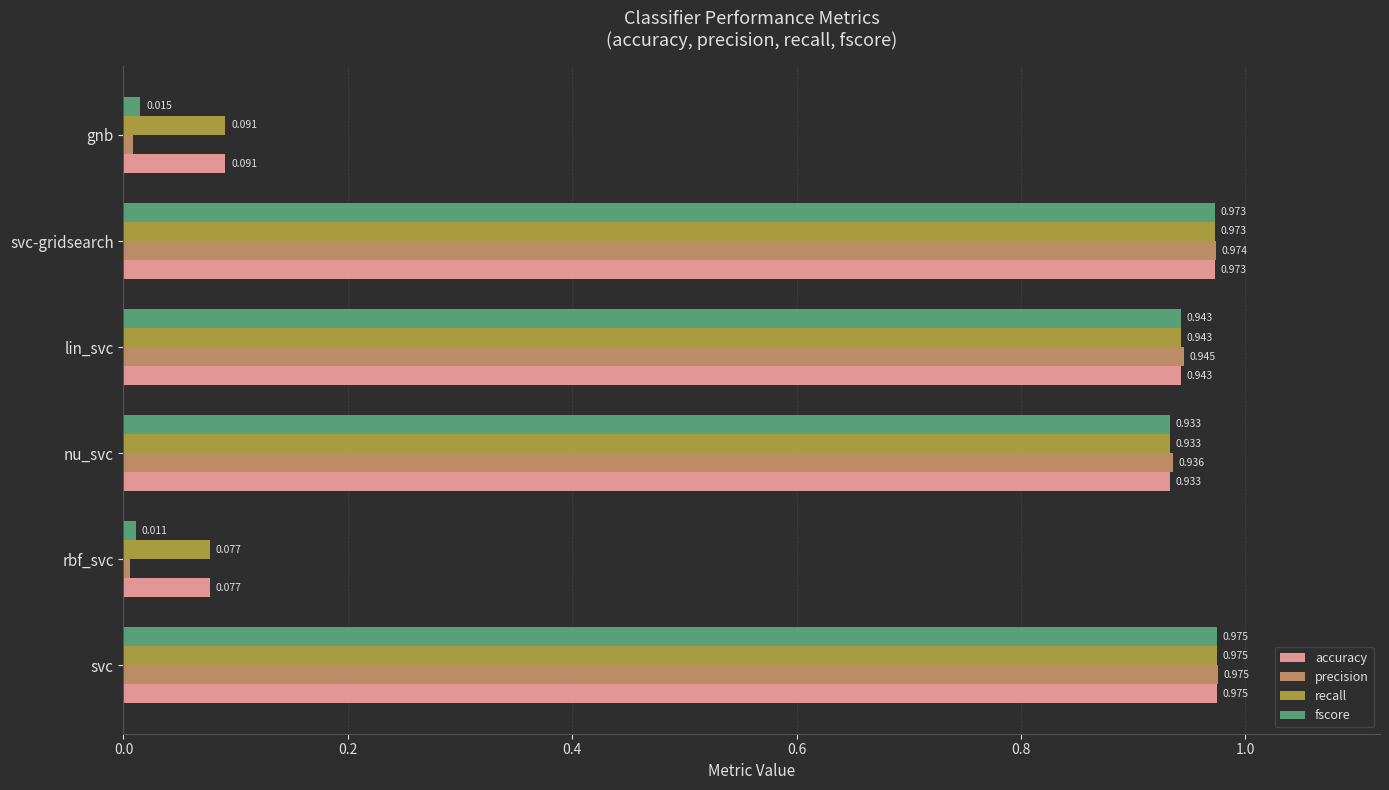

How many series are shown in this chart?

4